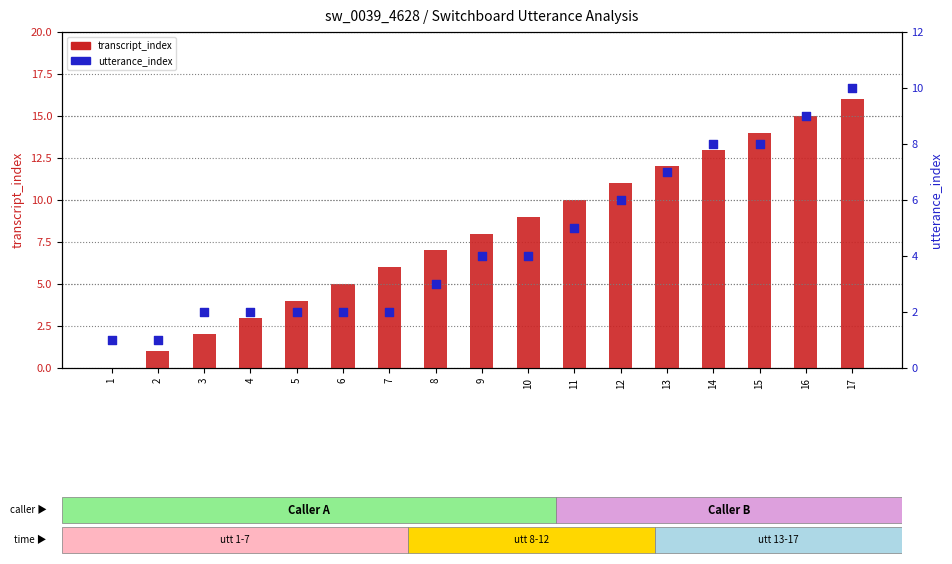

At how many categories does at least one series exceed 13?

3